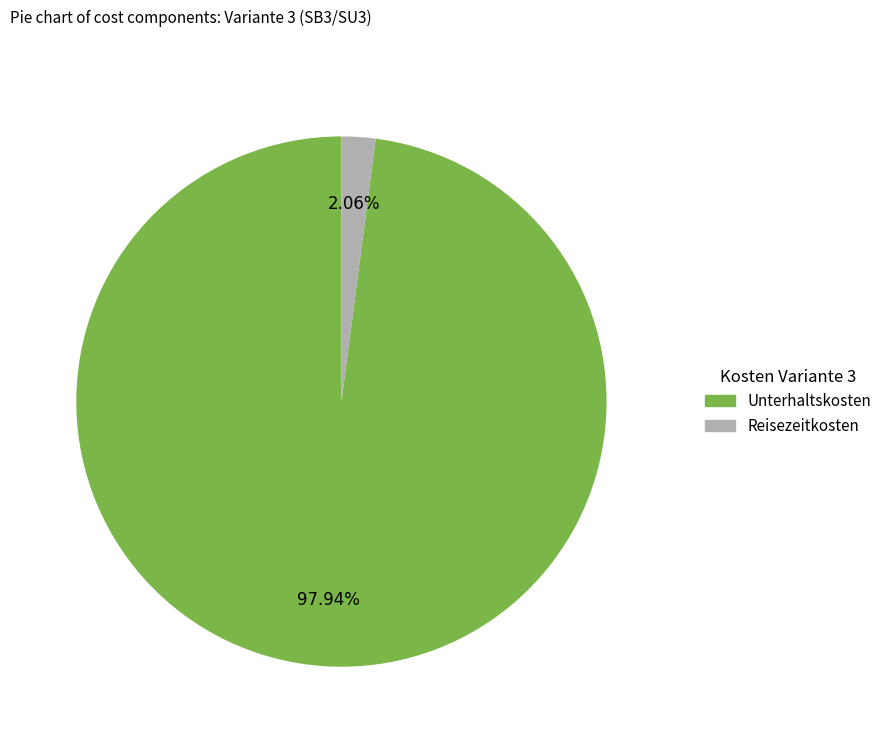

Do Unterhaltskosten and Reisezeitkosten together represent more than half of the pie?

Yes